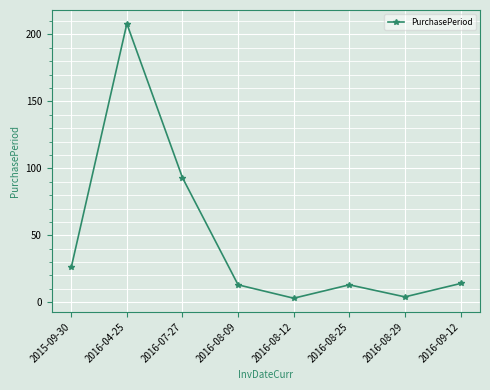

What is the difference between the maximum and minimum values?

205